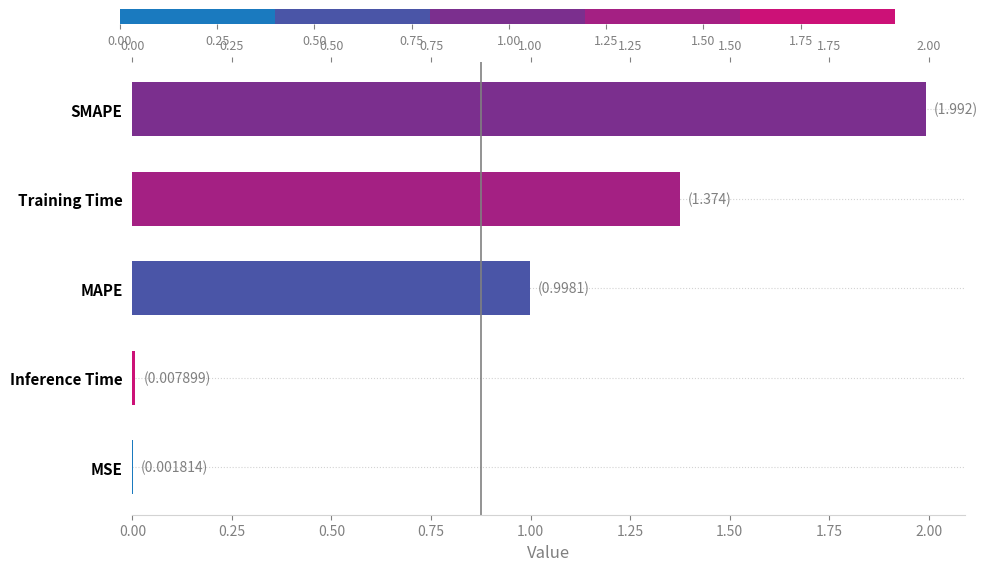

Are the bars horizontal?

Yes